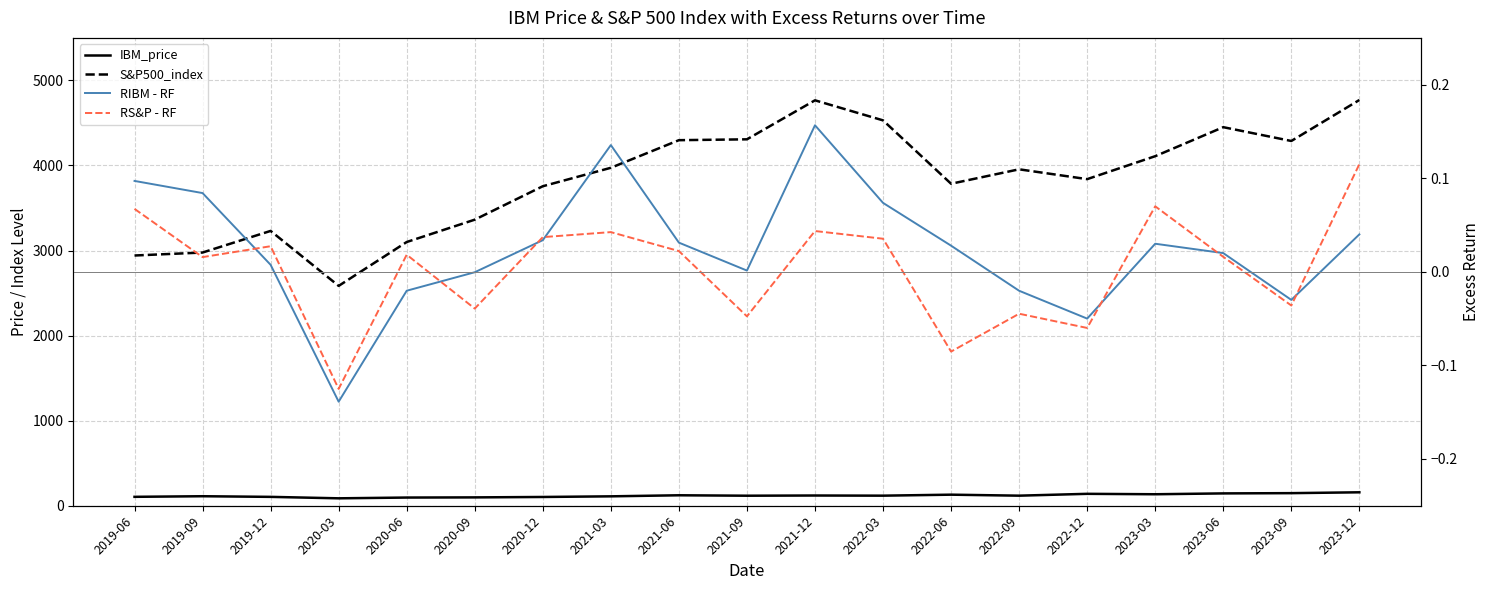

Which series has the largest range (max minus min)?

S&P500_index